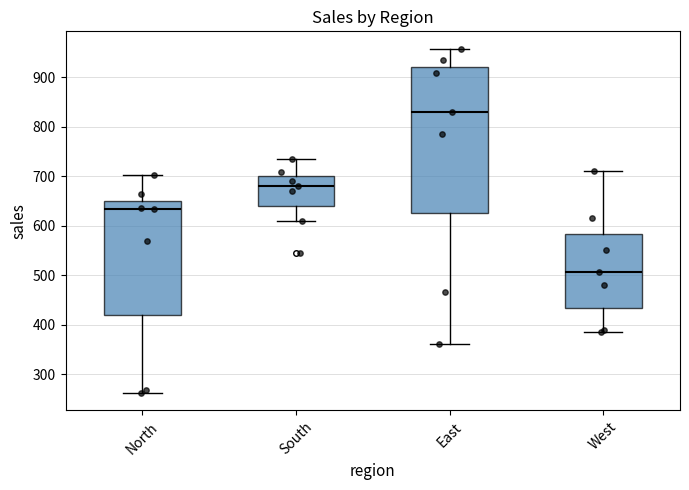

Comparing the boxes themselves (not the whiskers), which one is the tallest?

East